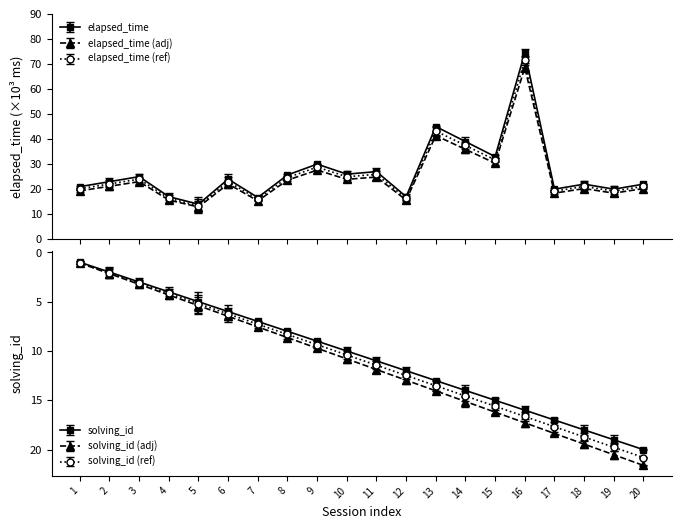

How many values in the elapsed_time series exceed 24?

9